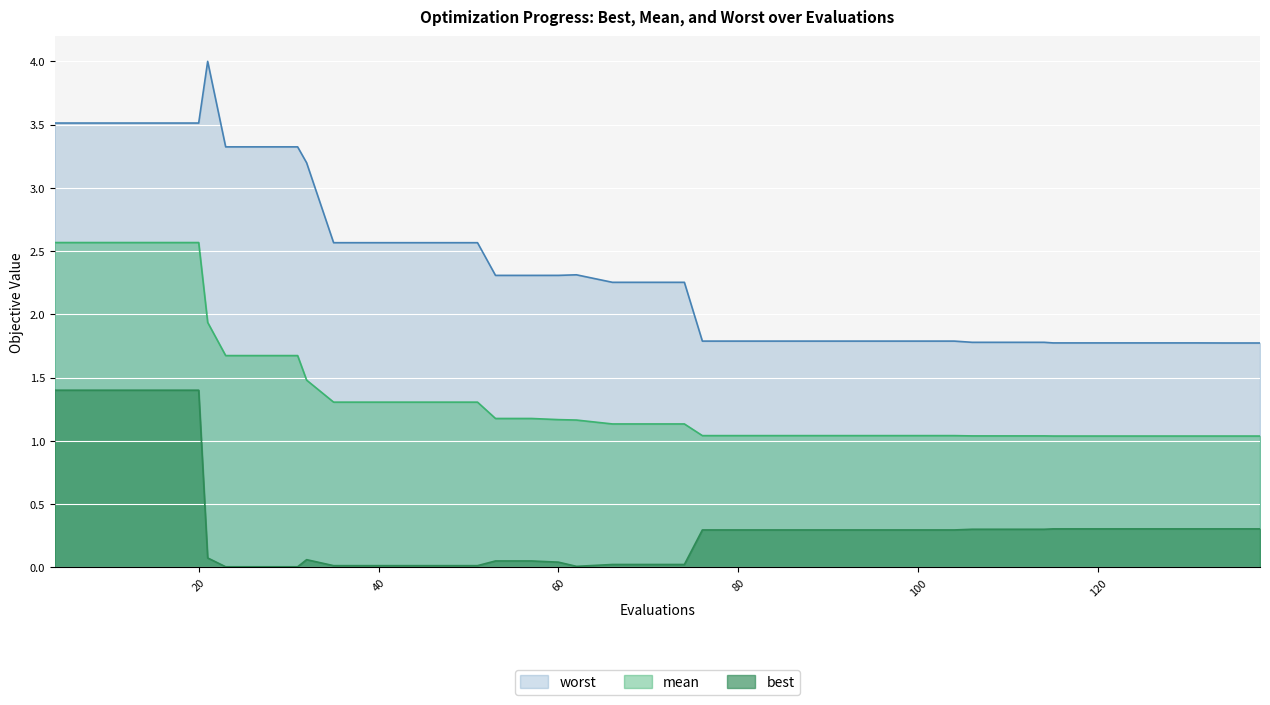

What is the sum of all worst values?

95.6